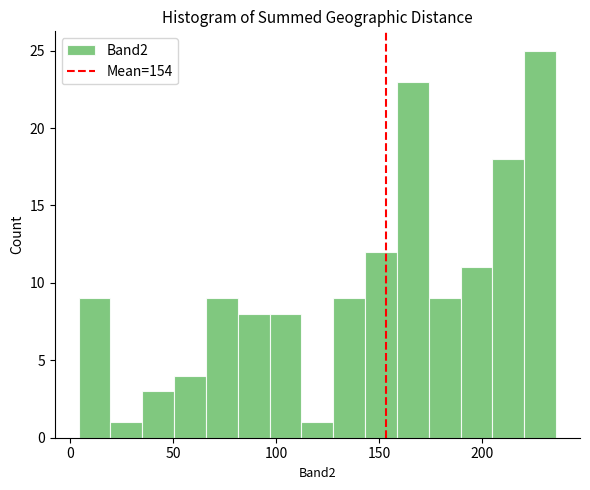

Around what value on the x-axis is the tallest bar? Give the approximate position of its centre, as read against the axis.

230